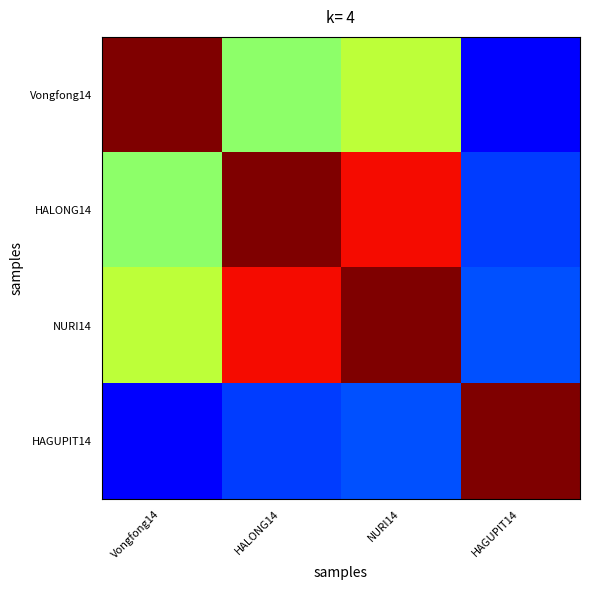

Rank the series at Vongfong14 from highest to lowest value.

Vongfong14, NURI14, HALONG14, HAGUPIT14